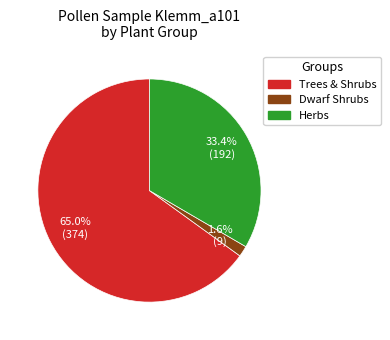

Rank the categories by value from highest to lowest.

Trees & Shrubs, Herbs, Dwarf Shrubs